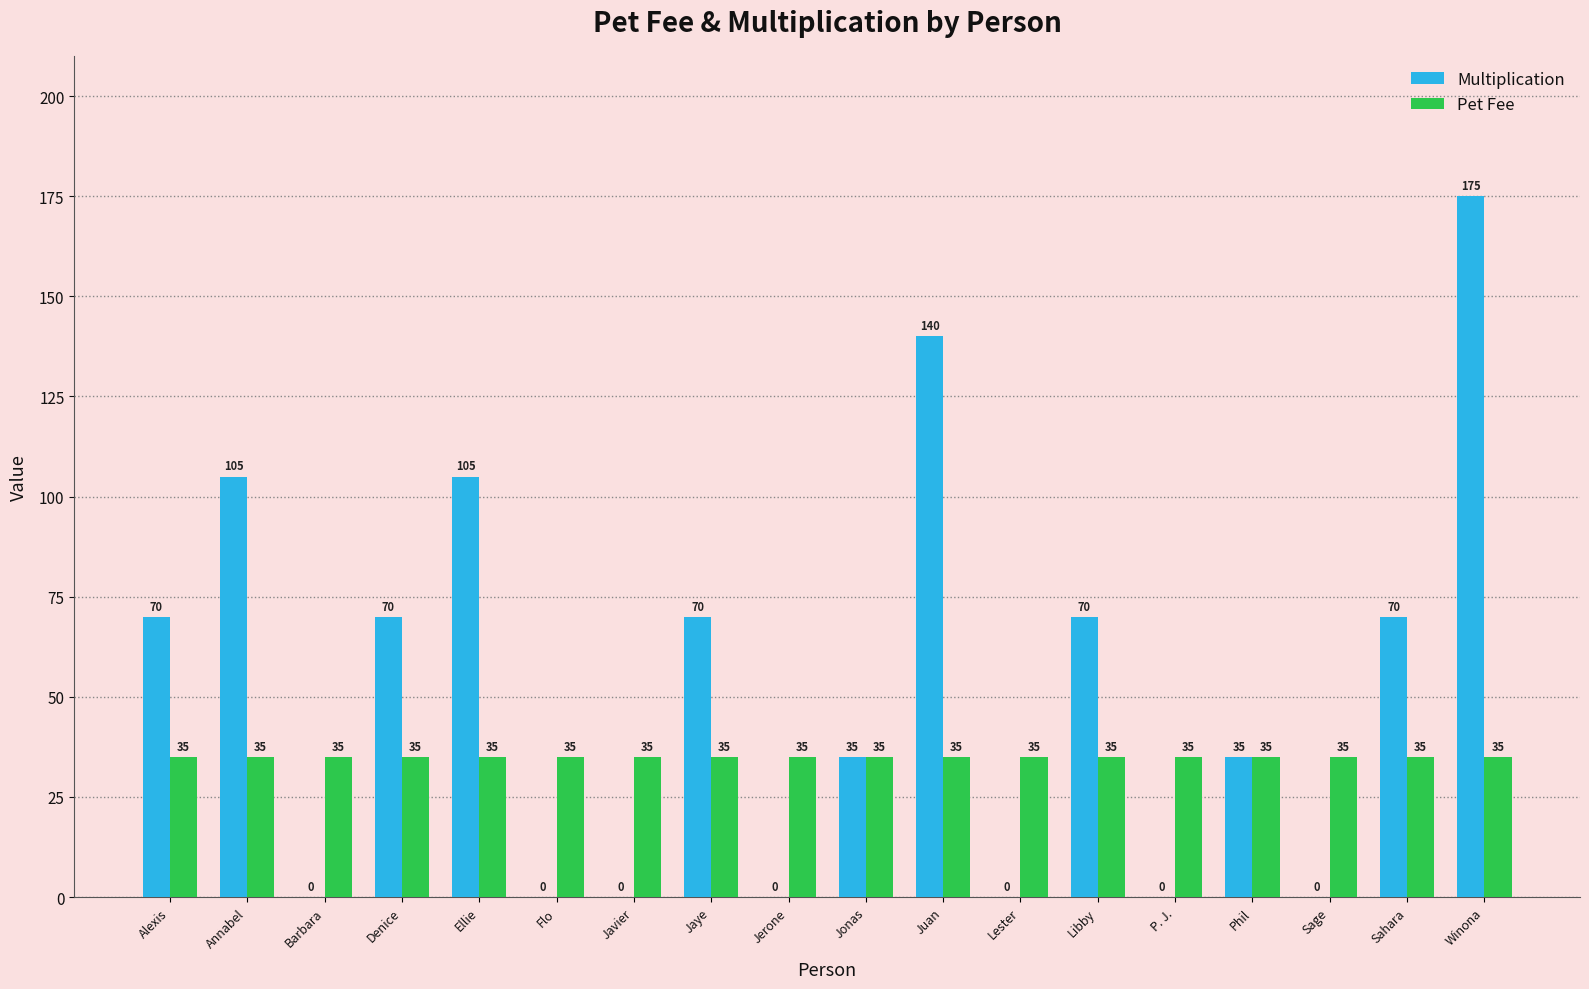

What is the sum of the Pet Fee values at P. J. and Javier?

70